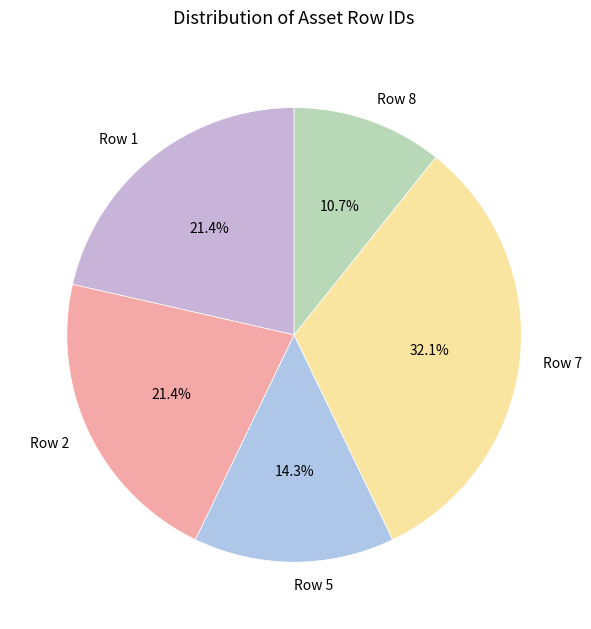

The Row 1 slice represents 21% of the pie. True or false?

True